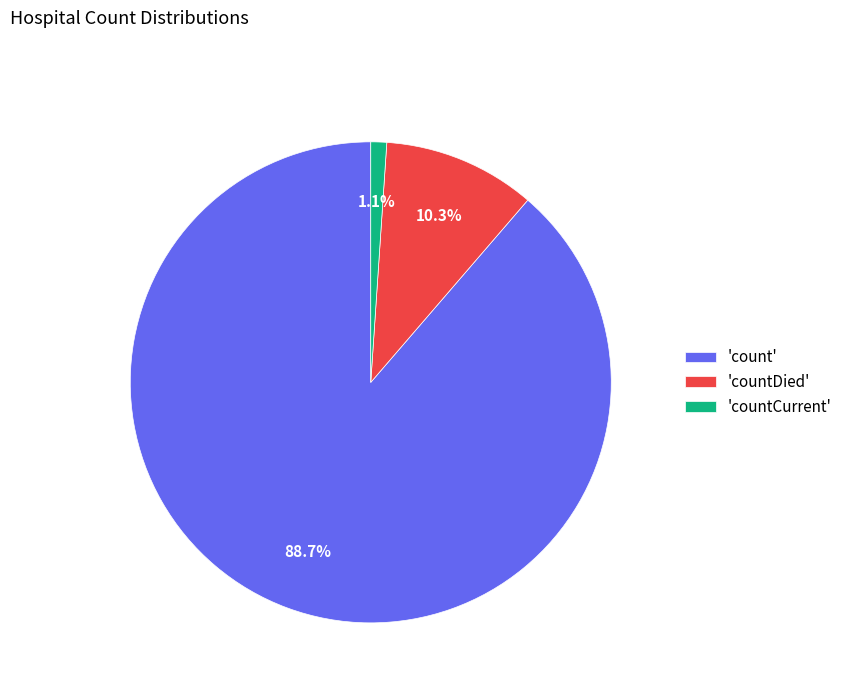

To the nearest percent, what is the average slice percentage?

33%